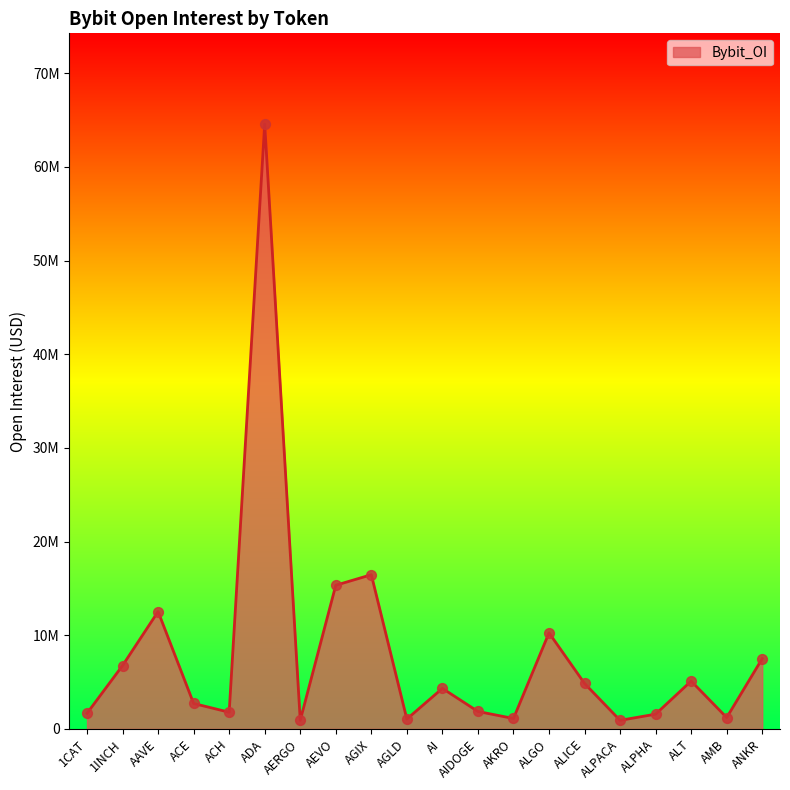

Approximately how many times larger is the value at ALPACA compared to ALPHA?

0.6